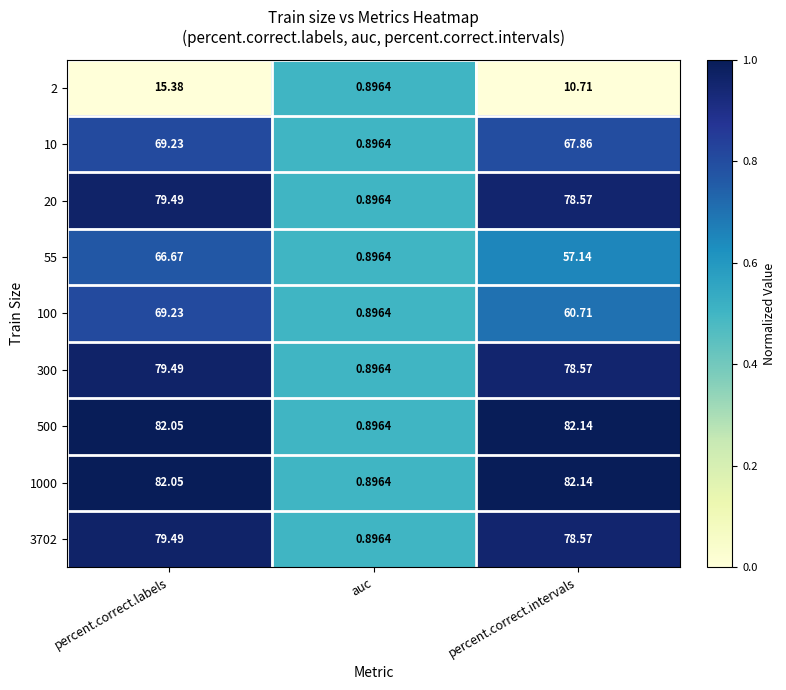

At which label does 300 first exceed 78?

percent.correct.labels